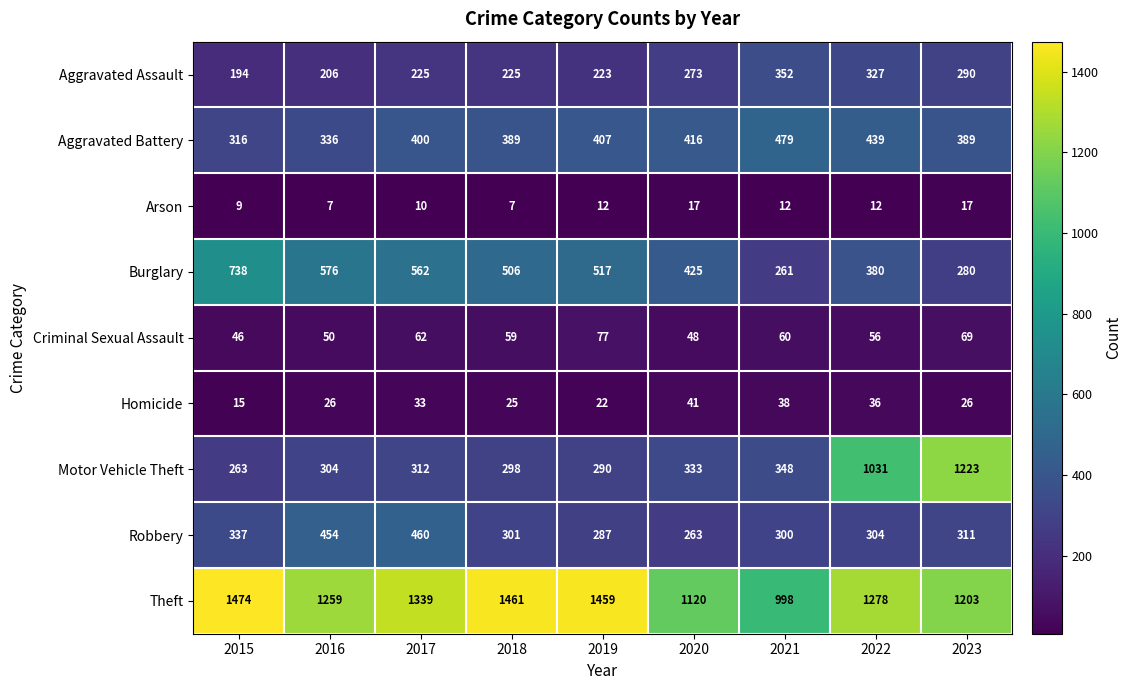

What is the average value of the Motor Vehicle Theft series?

489